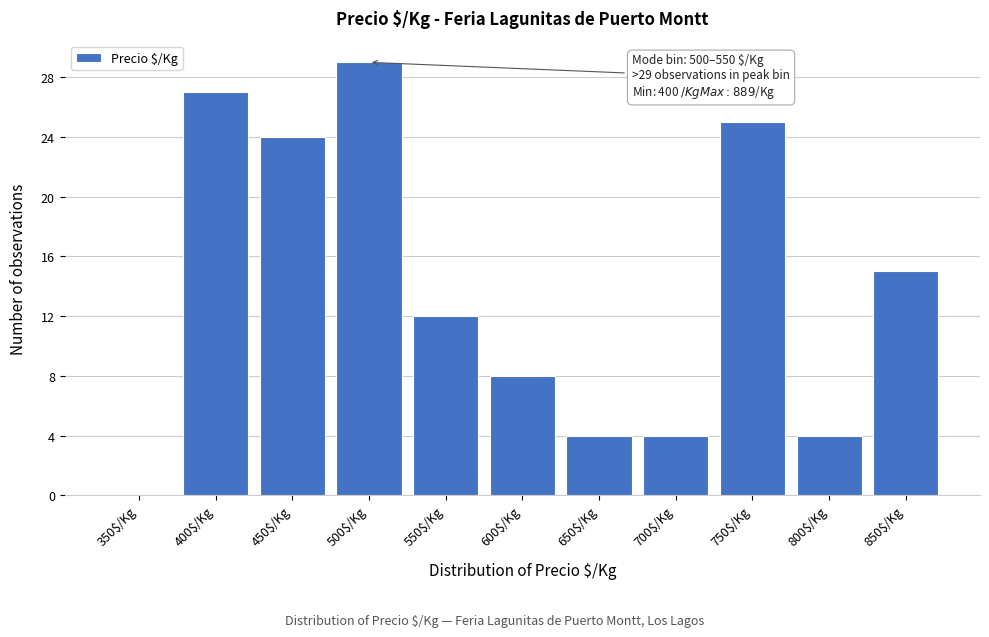

Which label corresponds to the largest value in the chart?

500$/Kg